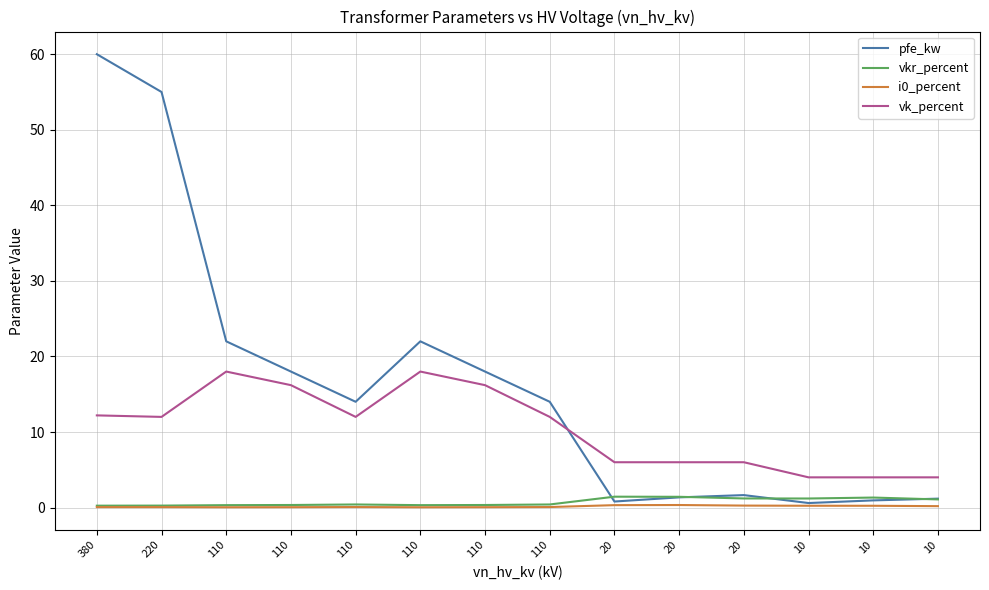

How many lines are shown in the chart?

4